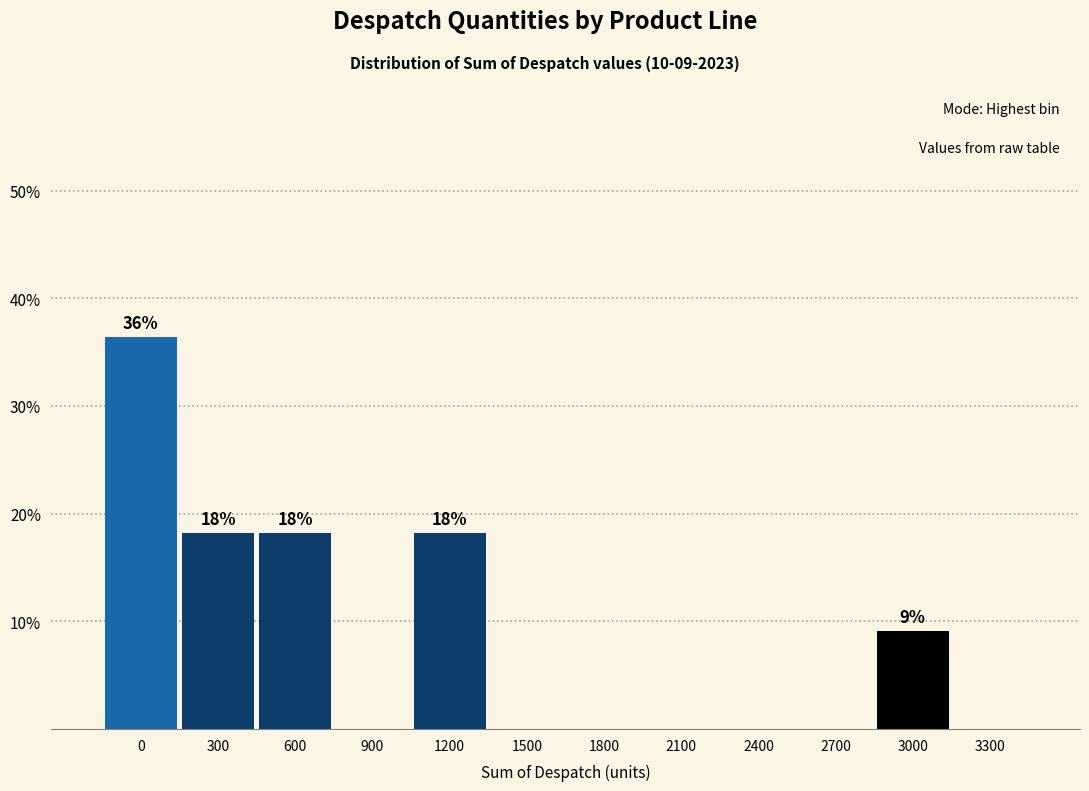

Reading left to right, list all the values displayed in this chart.

0=36.4	300=18.2	600=18.2	900=0.0	1200=18.2	1500=0.0	1800=0.0	2100=0.0	2400=0.0	2700=0.0	3000=9.1	3300=0.0